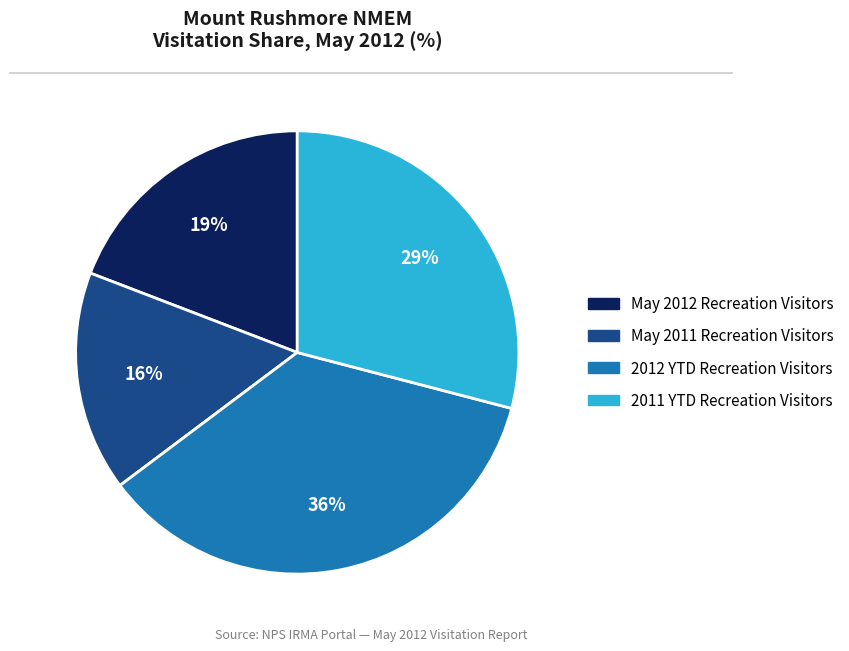

To the nearest percent, what is the average slice percentage?

25%